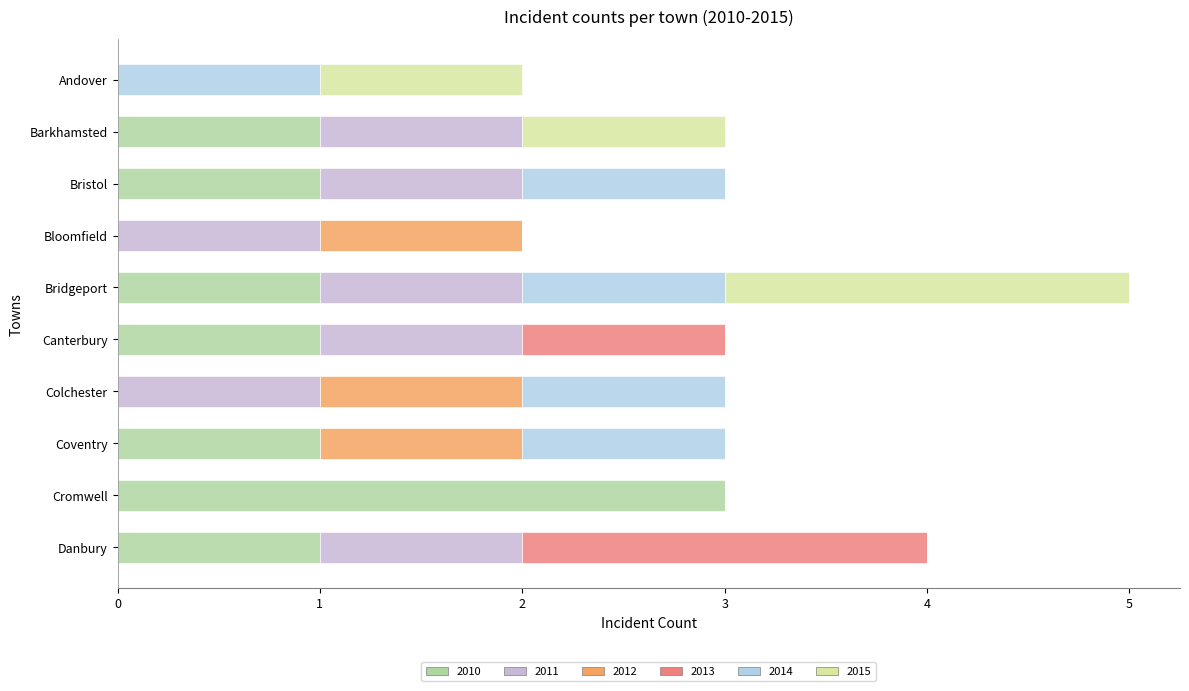

What is the label of the 1st bar from the left?

Andover